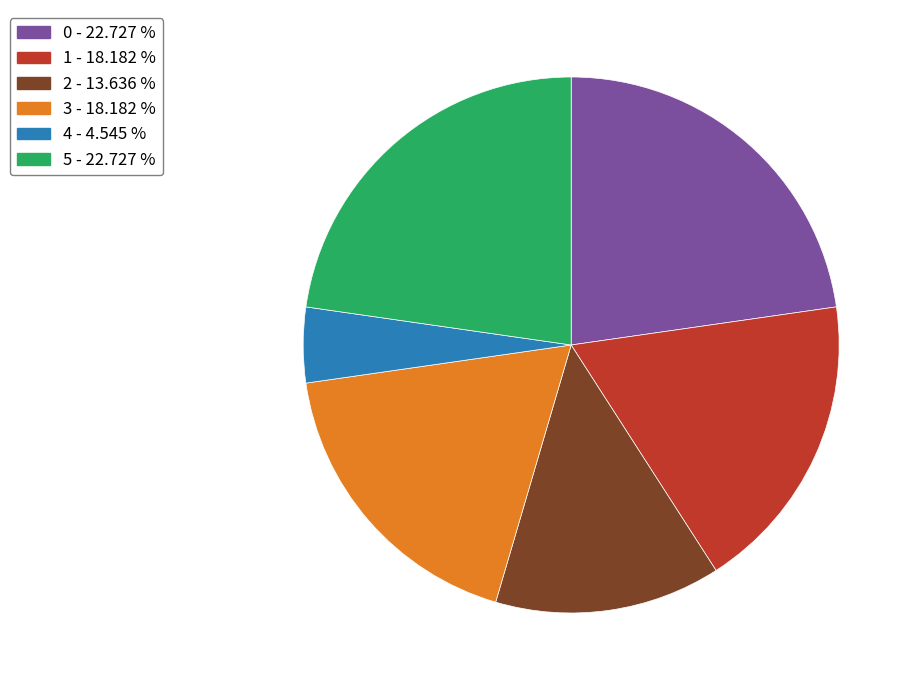

Between 2 and 5, which is larger?

5